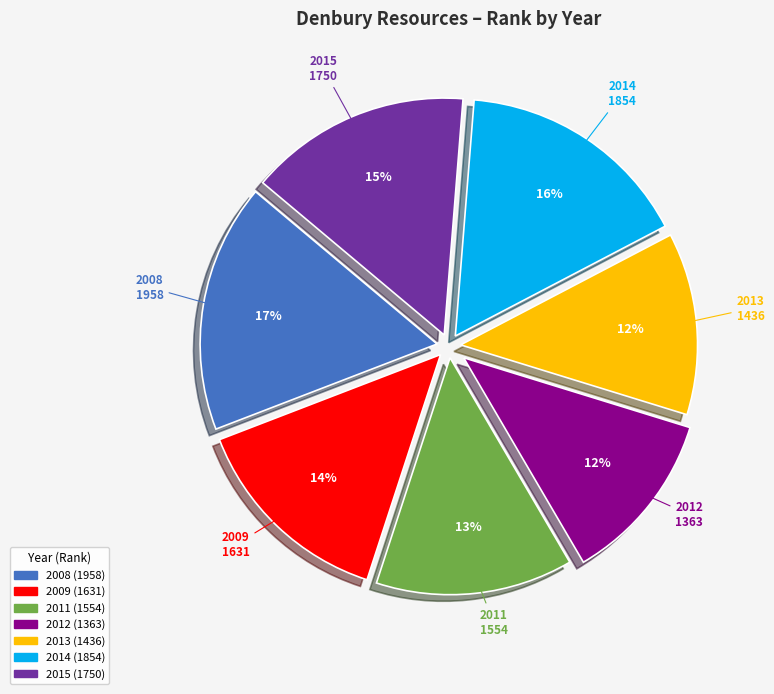

True or false: 2014 accounts for 16% of the total.

True